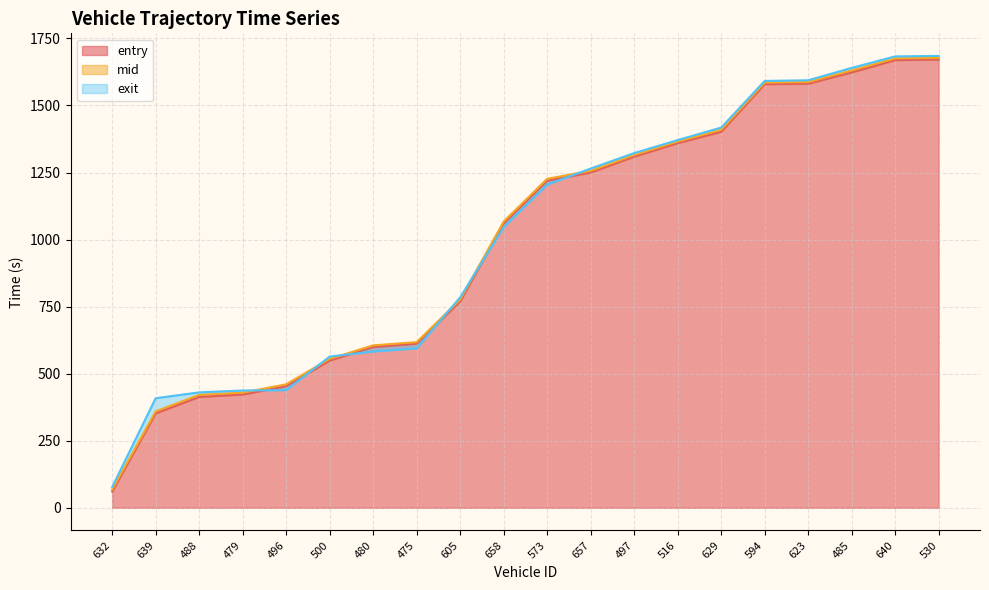

List the labels in order of entry value, largest first.

530, 640, 485, 623, 594, 629, 516, 497, 657, 573, 658, 605, 475, 480, 500, 496, 479, 488, 639, 632